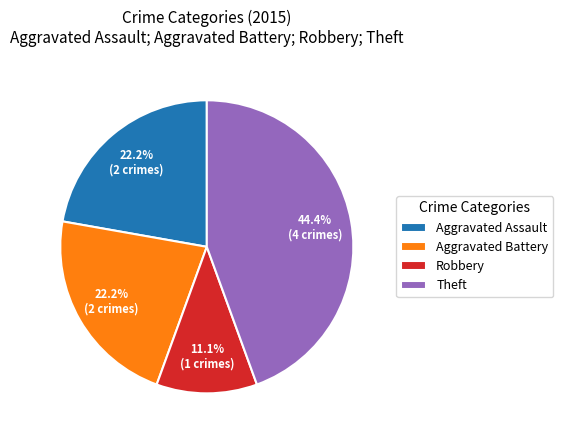

What is the ratio of the value at Aggravated Battery to the value at Aggravated Assault?

1.0